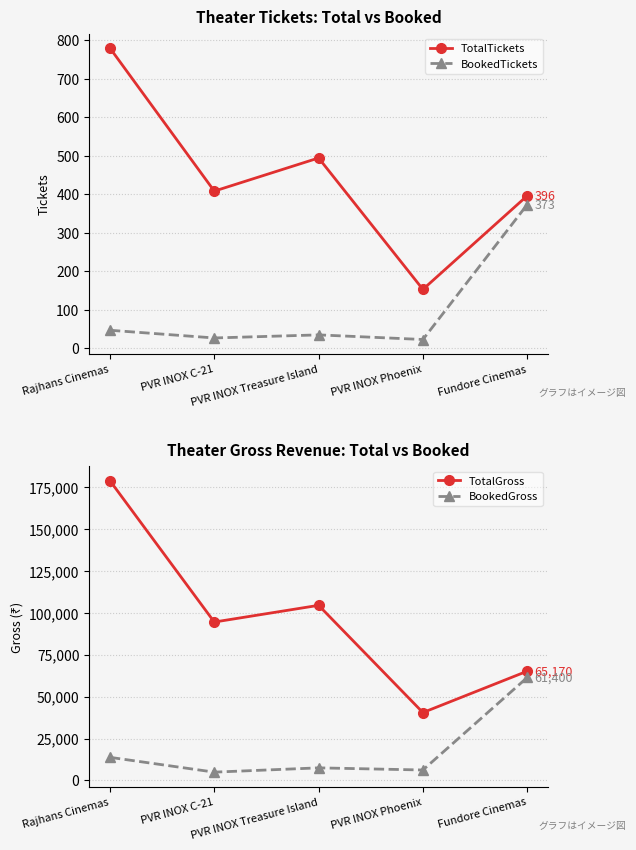

List the series in order of their peak value, lowest first.

BookedTickets, TotalTickets, BookedGross, TotalGross